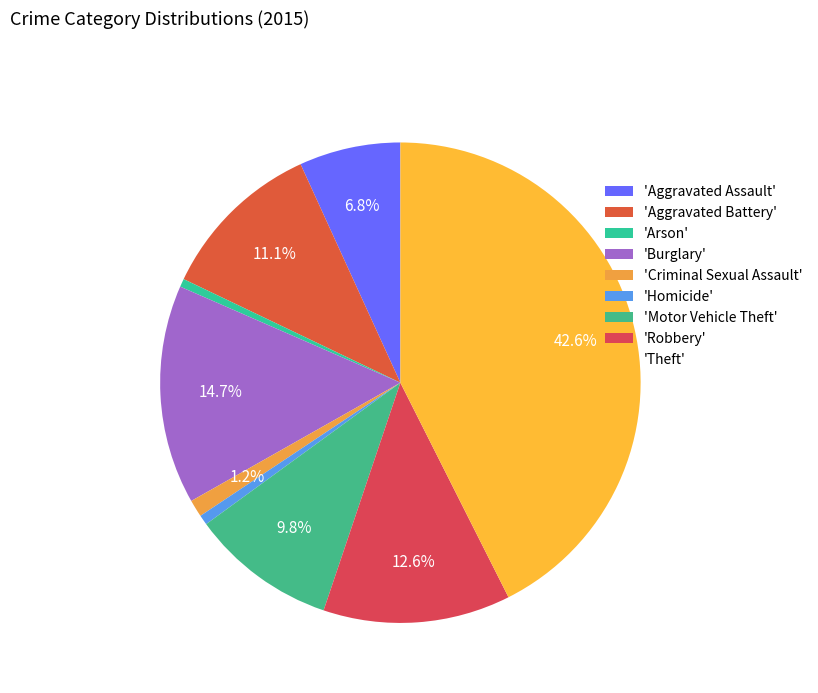

Is there any slice that represents more than half of the pie?

No